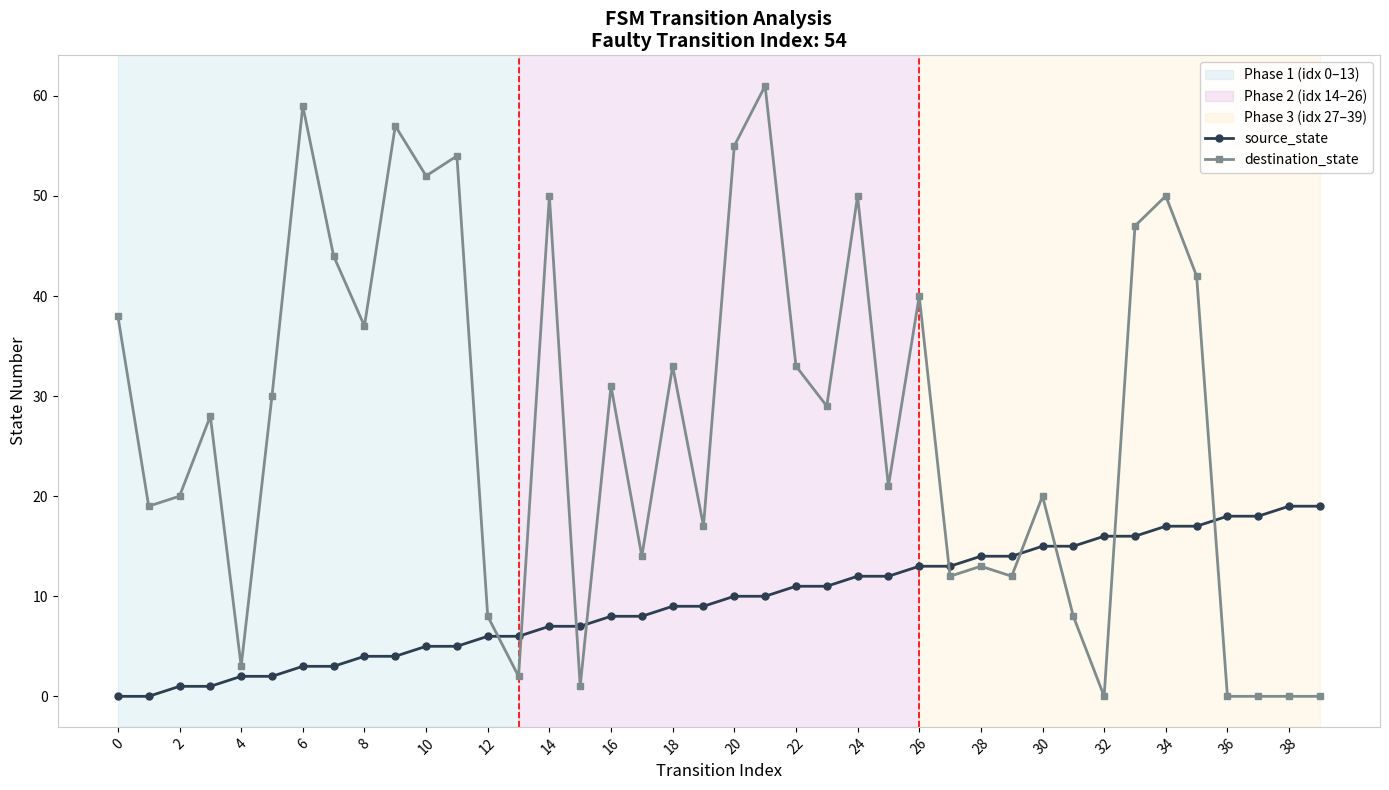

Count the number of data series in this chart.

2